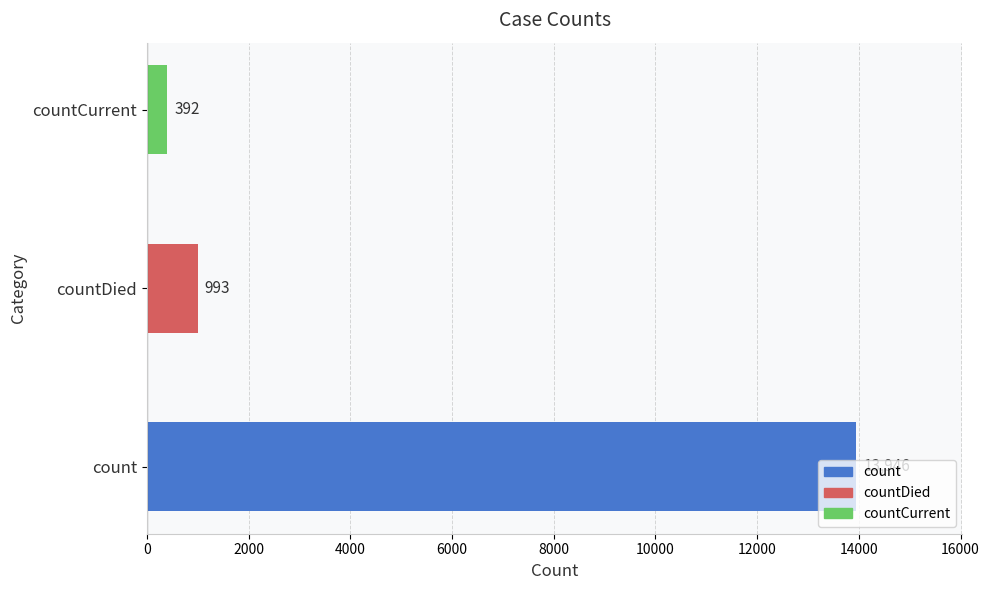

Rank the categories by value from lowest to highest.

countCurrent, countDied, count